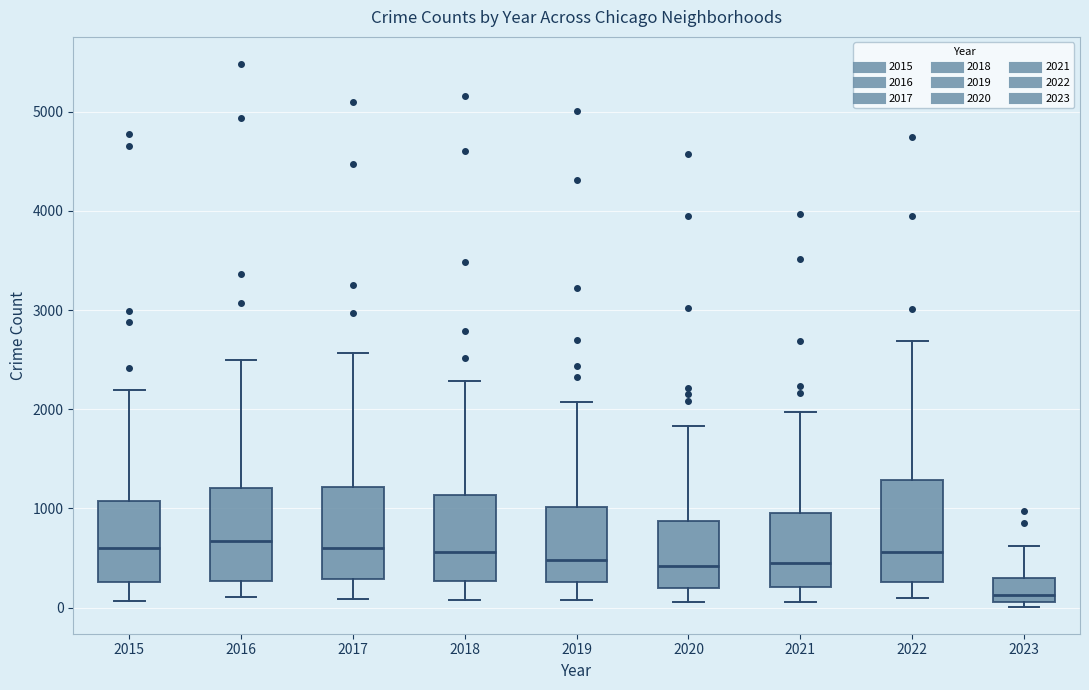

Reading left to right, transcribe this box plot: for each box, give where its median line is, the range the box spans, and where its two whiskers end, as read against the y-axis. The values are not printed on the chart, so give them approximately, as read against the axis.

2015: median 600, box 300 to 1100, whiskers 100 to 2200
2016: median 700, box 300 to 1200, whiskers 100 to 2500
2017: median 600, box 300 to 1200, whiskers 100 to 2600
2018: median 600, box 300 to 1100, whiskers 100 to 2300
2019: median 500, box 300 to 1000, whiskers 100 to 2100
2020: median 400, box 200 to 900, whiskers 100 to 1800
2021: median 500, box 200 to 1000, whiskers 100 to 2000
2022: median 600, box 300 to 1300, whiskers 100 to 2700
2023: median 100 (just above the box's lower edge), box 100 to 300, whiskers 0 to 600